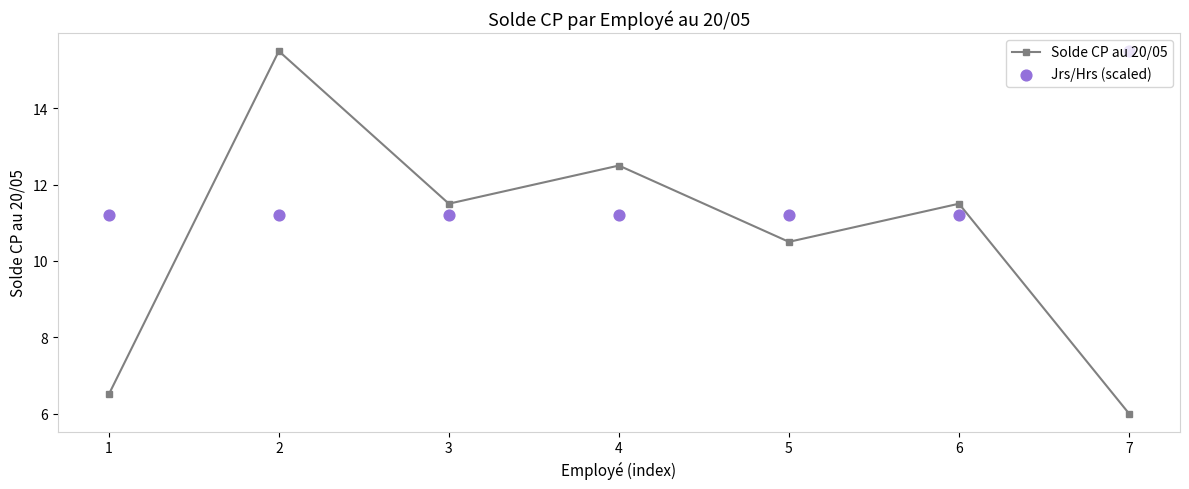

What are all the series names shown in the legend?

Solde CP au 20/05, Jrs/Hrs (scaled)